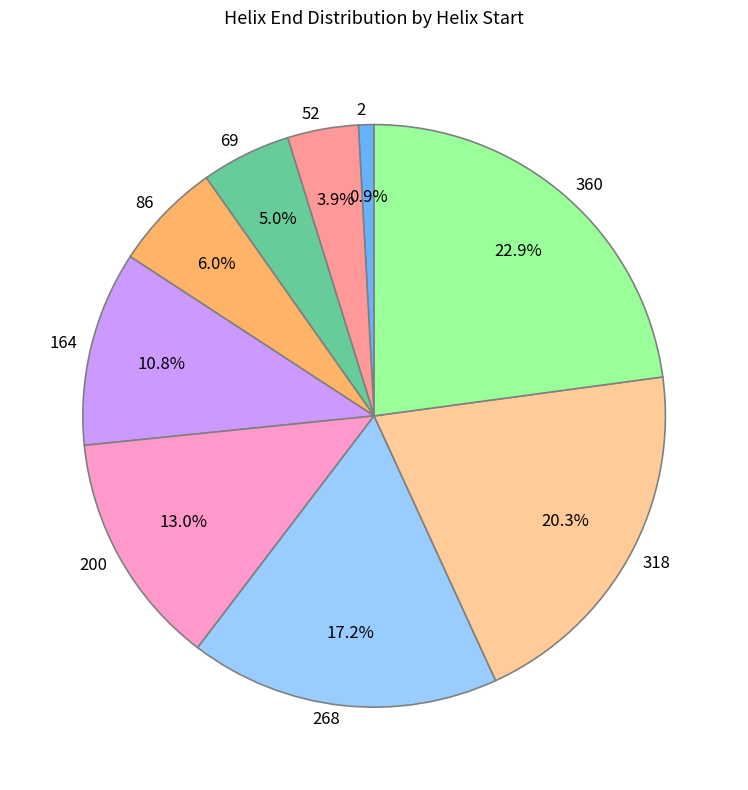

What is the ratio of the value at 318 to the value at 268?

1.2